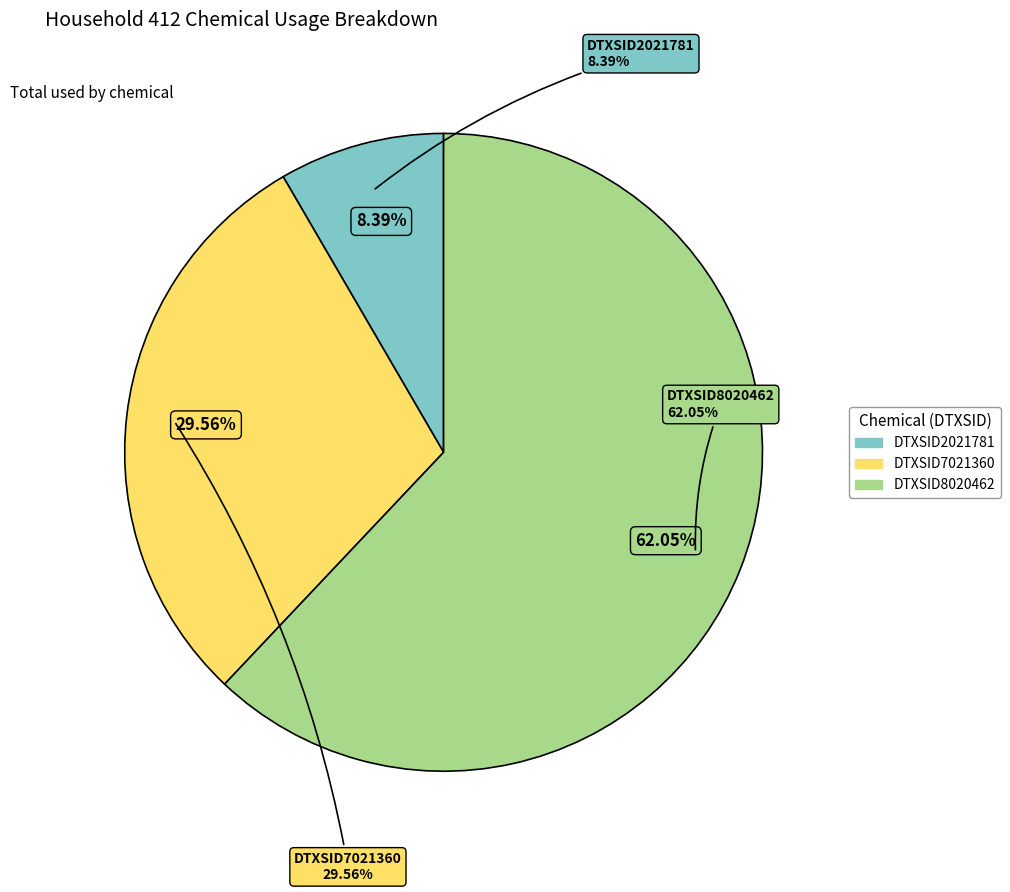

To the nearest percent, what percentage of the pie is DTXSID7021360?

30%